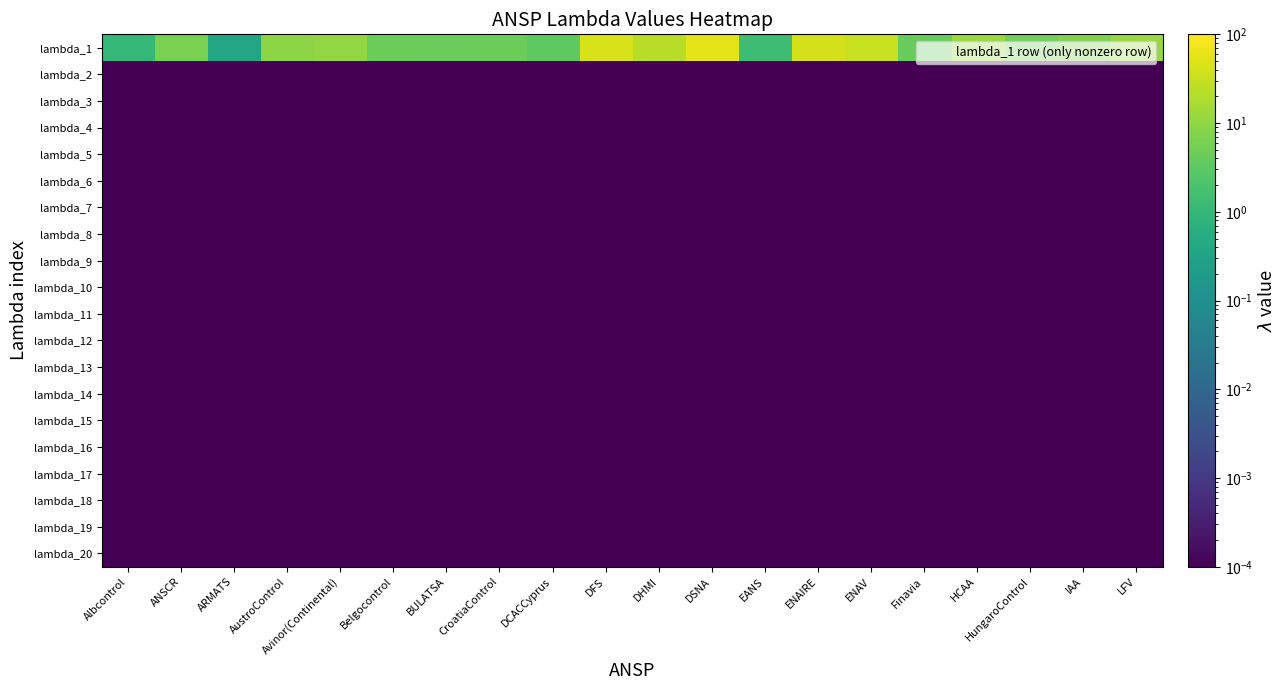

Reading left to right, extract all data points from this chart.

lambda_1: Albcontrol=1.0	ANSCR=6.2	ARMATS=0.4	AustroControl=8.9	Avinor(Continental)=10.6	Belgocontrol=4.6	BULATSA=4.3	CroatiaControl=4.6	DCACCyprus=3.3	DFS=42.7	DHMI=23.1	DSNA=58.1	EANS=1.4	ENAIRE=40.7	ENAV=31.2	Finavia=4.0	HCAA=12.1	HungaroControl=5.0	IAA=6.9	LFV=12.0
lambda_2: Albcontrol=0.0	ANSCR=0.0	ARMATS=0.0	AustroControl=0.0	Avinor(Continental)=0.0	Belgocontrol=0.0	BULATSA=0.0	CroatiaControl=0.0	DCACCyprus=0.0	DFS=0.0	DHMI=0.0	DSNA=0.0	EANS=0.0	ENAIRE=0.0	ENAV=0.0	Finavia=0.0	HCAA=0.0	HungaroControl=0.0	IAA=0.0	LFV=0.0
lambda_3: Albcontrol=0.0	ANSCR=0.0	ARMATS=0.0	AustroControl=0.0	Avinor(Continental)=0.0	Belgocontrol=0.0	BULATSA=0.0	CroatiaControl=0.0	DCACCyprus=0.0	DFS=0.0	DHMI=0.0	DSNA=0.0	EANS=0.0	ENAIRE=0.0	ENAV=0.0	Finavia=0.0	HCAA=0.0	HungaroControl=0.0	IAA=0.0	LFV=0.0
lambda_4: Albcontrol=0.0	ANSCR=0.0	ARMATS=0.0	AustroControl=0.0	Avinor(Continental)=0.0	Belgocontrol=0.0	BULATSA=0.0	CroatiaControl=0.0	DCACCyprus=0.0	DFS=0.0	DHMI=0.0	DSNA=0.0	EANS=0.0	ENAIRE=0.0	ENAV=0.0	Finavia=0.0	HCAA=0.0	HungaroControl=0.0	IAA=0.0	LFV=0.0
lambda_5: Albcontrol=0.0	ANSCR=0.0	ARMATS=0.0	AustroControl=0.0	Avinor(Continental)=0.0	Belgocontrol=0.0	BULATSA=0.0	CroatiaControl=0.0	DCACCyprus=0.0	DFS=0.0	DHMI=0.0	DSNA=0.0	EANS=0.0	ENAIRE=0.0	ENAV=0.0	Finavia=0.0	HCAA=0.0	HungaroControl=0.0	IAA=0.0	LFV=0.0
lambda_6: Albcontrol=0.0	ANSCR=0.0	ARMATS=0.0	AustroControl=0.0	Avinor(Continental)=0.0	Belgocontrol=0.0	BULATSA=0.0	CroatiaControl=0.0	DCACCyprus=0.0	DFS=0.0	DHMI=0.0	DSNA=0.0	EANS=0.0	ENAIRE=0.0	ENAV=0.0	Finavia=0.0	HCAA=0.0	HungaroControl=0.0	IAA=0.0	LFV=0.0
lambda_7: Albcontrol=0.0	ANSCR=0.0	ARMATS=0.0	AustroControl=0.0	Avinor(Continental)=0.0	Belgocontrol=0.0	BULATSA=0.0	CroatiaControl=0.0	DCACCyprus=0.0	DFS=0.0	DHMI=0.0	DSNA=0.0	EANS=0.0	ENAIRE=0.0	ENAV=0.0	Finavia=0.0	HCAA=0.0	HungaroControl=0.0	IAA=0.0	LFV=0.0
lambda_8: Albcontrol=0.0	ANSCR=0.0	ARMATS=0.0	AustroControl=0.0	Avinor(Continental)=0.0	Belgocontrol=0.0	BULATSA=0.0	CroatiaControl=0.0	DCACCyprus=0.0	DFS=0.0	DHMI=0.0	DSNA=0.0	EANS=0.0	ENAIRE=0.0	ENAV=0.0	Finavia=0.0	HCAA=0.0	HungaroControl=0.0	IAA=0.0	LFV=0.0
lambda_9: Albcontrol=0.0	ANSCR=0.0	ARMATS=0.0	AustroControl=0.0	Avinor(Continental)=0.0	Belgocontrol=0.0	BULATSA=0.0	CroatiaControl=0.0	DCACCyprus=0.0	DFS=0.0	DHMI=0.0	DSNA=0.0	EANS=0.0	ENAIRE=0.0	ENAV=0.0	Finavia=0.0	HCAA=0.0	HungaroControl=0.0	IAA=0.0	LFV=0.0
lambda_10: Albcontrol=0.0	ANSCR=0.0	ARMATS=0.0	AustroControl=0.0	Avinor(Continental)=0.0	Belgocontrol=0.0	BULATSA=0.0	CroatiaControl=0.0	DCACCyprus=0.0	DFS=0.0	DHMI=0.0	DSNA=0.0	EANS=0.0	ENAIRE=0.0	ENAV=0.0	Finavia=0.0	HCAA=0.0	HungaroControl=0.0	IAA=0.0	LFV=0.0
lambda_11: Albcontrol=0.0	ANSCR=0.0	ARMATS=0.0	AustroControl=0.0	Avinor(Continental)=0.0	Belgocontrol=0.0	BULATSA=0.0	CroatiaControl=0.0	DCACCyprus=0.0	DFS=0.0	DHMI=0.0	DSNA=0.0	EANS=0.0	ENAIRE=0.0	ENAV=0.0	Finavia=0.0	HCAA=0.0	HungaroControl=0.0	IAA=0.0	LFV=0.0
lambda_12: Albcontrol=0.0	ANSCR=0.0	ARMATS=0.0	AustroControl=0.0	Avinor(Continental)=0.0	Belgocontrol=0.0	BULATSA=0.0	CroatiaControl=0.0	DCACCyprus=0.0	DFS=0.0	DHMI=0.0	DSNA=0.0	EANS=0.0	ENAIRE=0.0	ENAV=0.0	Finavia=0.0	HCAA=0.0	HungaroControl=0.0	IAA=0.0	LFV=0.0
lambda_13: Albcontrol=0.0	ANSCR=0.0	ARMATS=0.0	AustroControl=0.0	Avinor(Continental)=0.0	Belgocontrol=0.0	BULATSA=0.0	CroatiaControl=0.0	DCACCyprus=0.0	DFS=0.0	DHMI=0.0	DSNA=0.0	EANS=0.0	ENAIRE=0.0	ENAV=0.0	Finavia=0.0	HCAA=0.0	HungaroControl=0.0	IAA=0.0	LFV=0.0
lambda_14: Albcontrol=0.0	ANSCR=0.0	ARMATS=0.0	AustroControl=0.0	Avinor(Continental)=0.0	Belgocontrol=0.0	BULATSA=0.0	CroatiaControl=0.0	DCACCyprus=0.0	DFS=0.0	DHMI=0.0	DSNA=0.0	EANS=0.0	ENAIRE=0.0	ENAV=0.0	Finavia=0.0	HCAA=0.0	HungaroControl=0.0	IAA=0.0	LFV=0.0
lambda_15: Albcontrol=0.0	ANSCR=0.0	ARMATS=0.0	AustroControl=0.0	Avinor(Continental)=0.0	Belgocontrol=0.0	BULATSA=0.0	CroatiaControl=0.0	DCACCyprus=0.0	DFS=0.0	DHMI=0.0	DSNA=0.0	EANS=0.0	ENAIRE=0.0	ENAV=0.0	Finavia=0.0	HCAA=0.0	HungaroControl=0.0	IAA=0.0	LFV=0.0
lambda_16: Albcontrol=0.0	ANSCR=0.0	ARMATS=0.0	AustroControl=0.0	Avinor(Continental)=0.0	Belgocontrol=0.0	BULATSA=0.0	CroatiaControl=0.0	DCACCyprus=0.0	DFS=0.0	DHMI=0.0	DSNA=0.0	EANS=0.0	ENAIRE=0.0	ENAV=0.0	Finavia=0.0	HCAA=0.0	HungaroControl=0.0	IAA=0.0	LFV=0.0
lambda_17: Albcontrol=0.0	ANSCR=0.0	ARMATS=0.0	AustroControl=0.0	Avinor(Continental)=0.0	Belgocontrol=0.0	BULATSA=0.0	CroatiaControl=0.0	DCACCyprus=0.0	DFS=0.0	DHMI=0.0	DSNA=0.0	EANS=0.0	ENAIRE=0.0	ENAV=0.0	Finavia=0.0	HCAA=0.0	HungaroControl=0.0	IAA=0.0	LFV=0.0
lambda_18: Albcontrol=0.0	ANSCR=0.0	ARMATS=0.0	AustroControl=0.0	Avinor(Continental)=0.0	Belgocontrol=0.0	BULATSA=0.0	CroatiaControl=0.0	DCACCyprus=0.0	DFS=0.0	DHMI=0.0	DSNA=0.0	EANS=0.0	ENAIRE=0.0	ENAV=0.0	Finavia=0.0	HCAA=0.0	HungaroControl=0.0	IAA=0.0	LFV=0.0
lambda_19: Albcontrol=0.0	ANSCR=0.0	ARMATS=0.0	AustroControl=0.0	Avinor(Continental)=0.0	Belgocontrol=0.0	BULATSA=0.0	CroatiaControl=0.0	DCACCyprus=0.0	DFS=0.0	DHMI=0.0	DSNA=0.0	EANS=0.0	ENAIRE=0.0	ENAV=0.0	Finavia=0.0	HCAA=0.0	HungaroControl=0.0	IAA=0.0	LFV=0.0
lambda_20: Albcontrol=0.0	ANSCR=0.0	ARMATS=0.0	AustroControl=0.0	Avinor(Continental)=0.0	Belgocontrol=0.0	BULATSA=0.0	CroatiaControl=0.0	DCACCyprus=0.0	DFS=0.0	DHMI=0.0	DSNA=0.0	EANS=0.0	ENAIRE=0.0	ENAV=0.0	Finavia=0.0	HCAA=0.0	HungaroControl=0.0	IAA=0.0	LFV=0.0